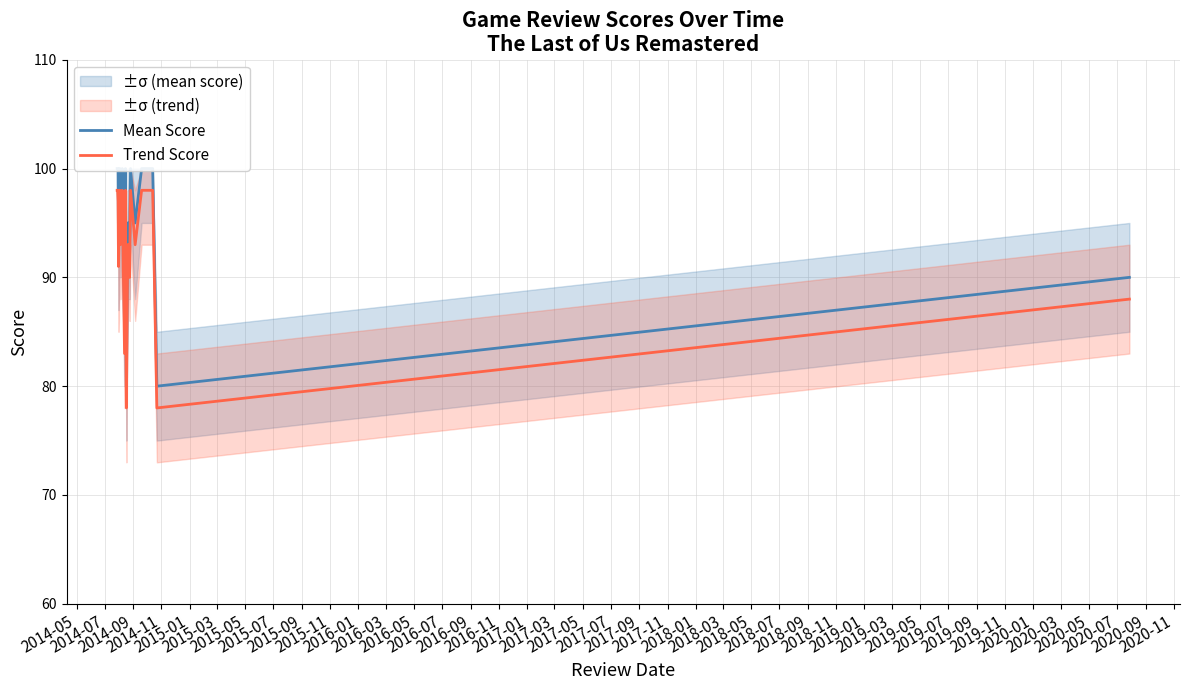

True or false: Trend Score and Mean Score intersect in this chart.

False